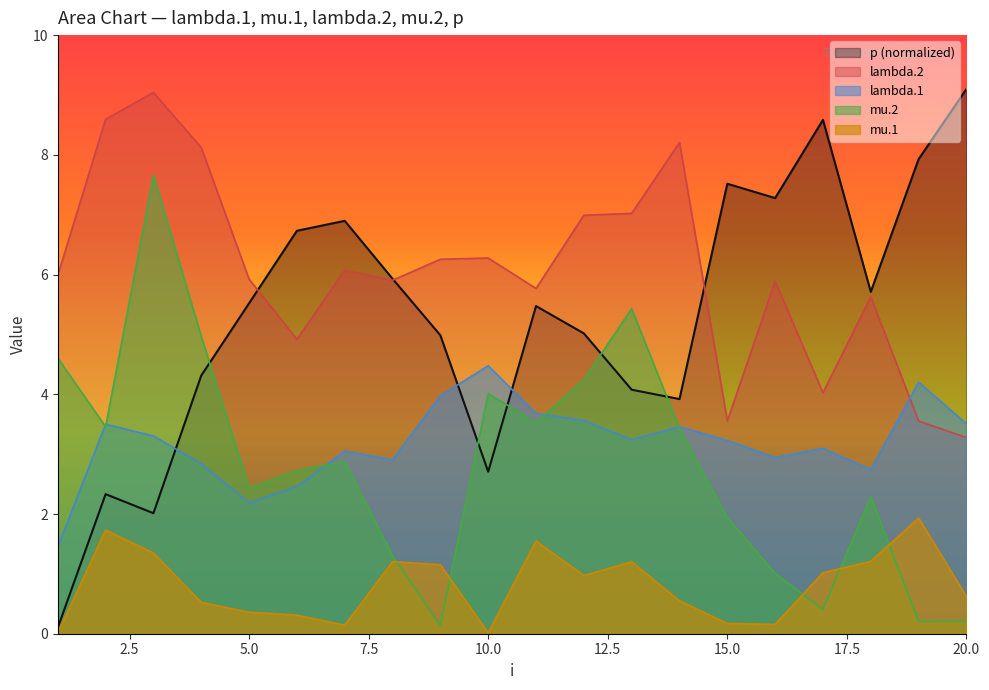

How many data points does each series have?

20